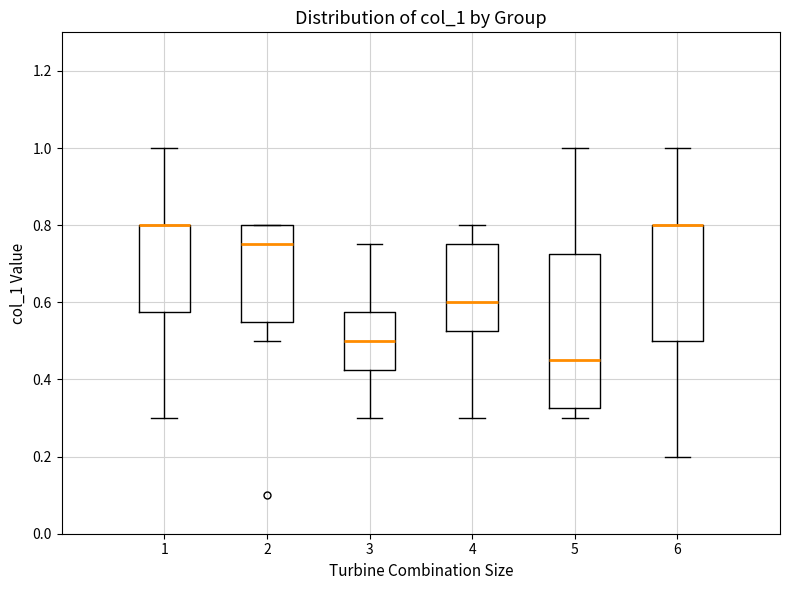

Reading left to right, transcribe this box plot: for each box, give where its median line is, the range the box spans, and where its two whiskers end, as read against the y-axis. The values are not printed on the chart, so give them approximately, as read against the axis.

1: median 0.80 (drawn on the box's upper edge), box 0.58 to 0.80, whiskers 0.30 to 1.00
2: median 0.76, box 0.56 to 0.80, whiskers 0.50 to 0.80
3: median 0.50, box 0.42 to 0.58, whiskers 0.30 to 0.76
4: median 0.60, box 0.52 to 0.76, whiskers 0.30 to 0.80
5: median 0.46, box 0.32 to 0.72, whiskers 0.30 to 1.00
6: median 0.80 (drawn on the box's upper edge), box 0.50 to 0.80, whiskers 0.20 to 1.00